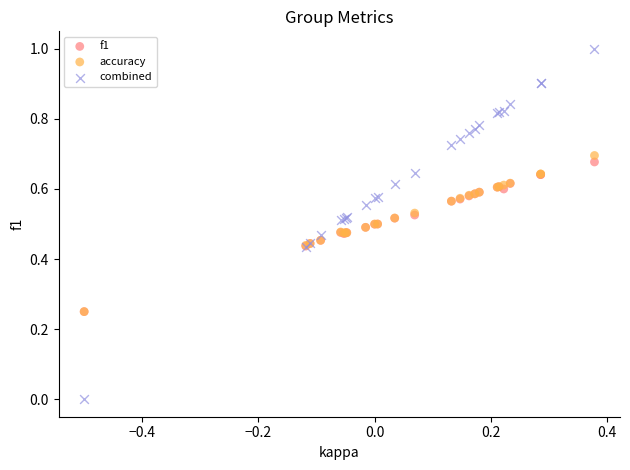

What are all the series names shown in the legend?

f1, accuracy, combined